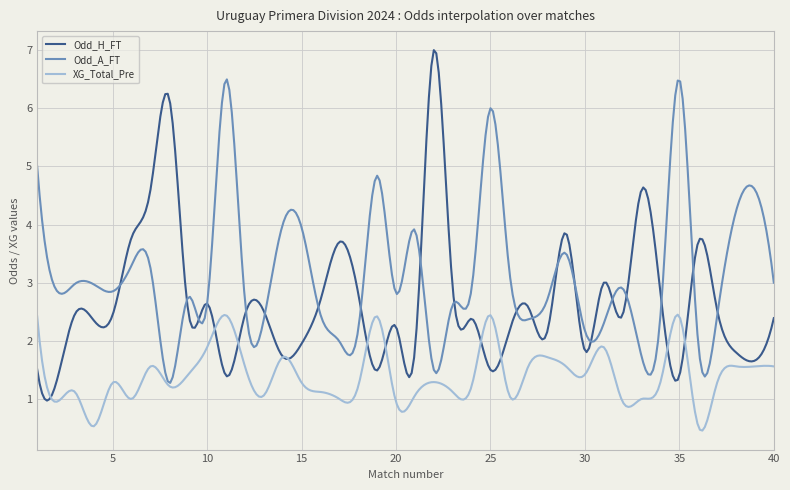

Rank the series by their maximum value, from lowest to highest.

XG_Total_Pre, Odd_A_FT, Odd_H_FT